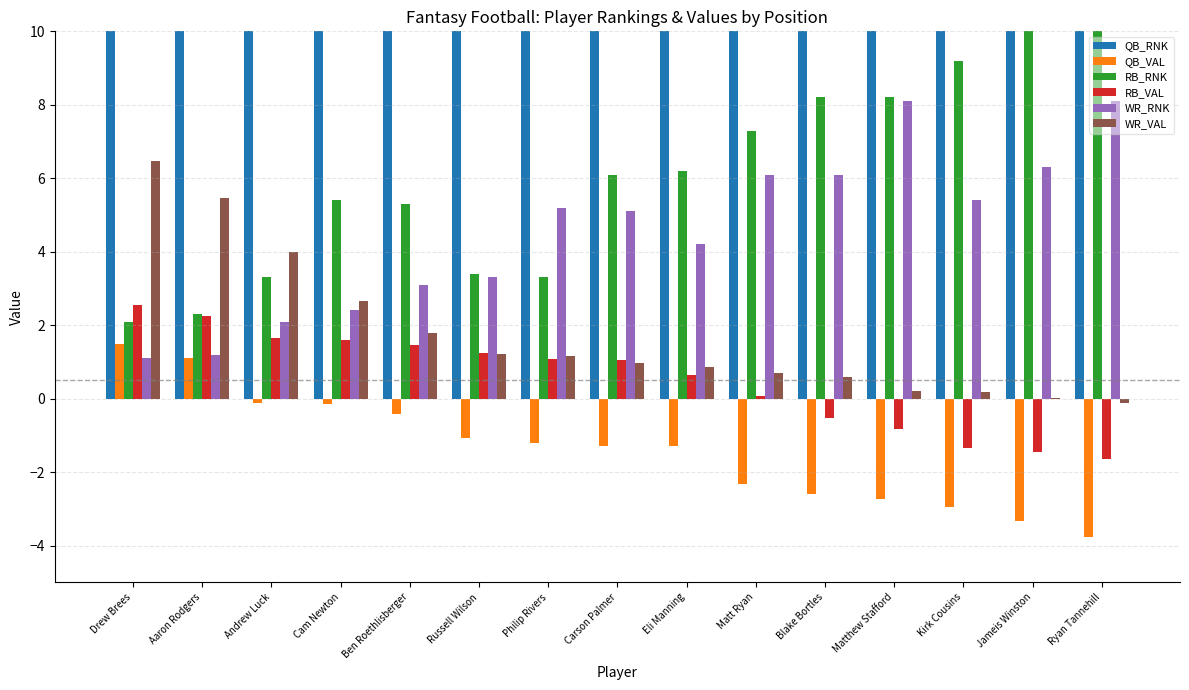

Which series has the largest total across all categories?

QB_RNK